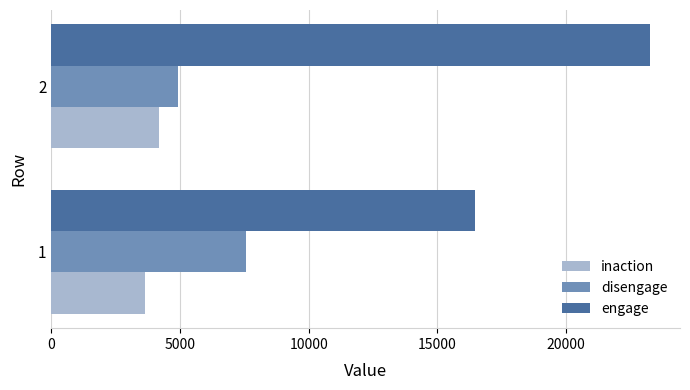

What is the minimum value for engage?

16463